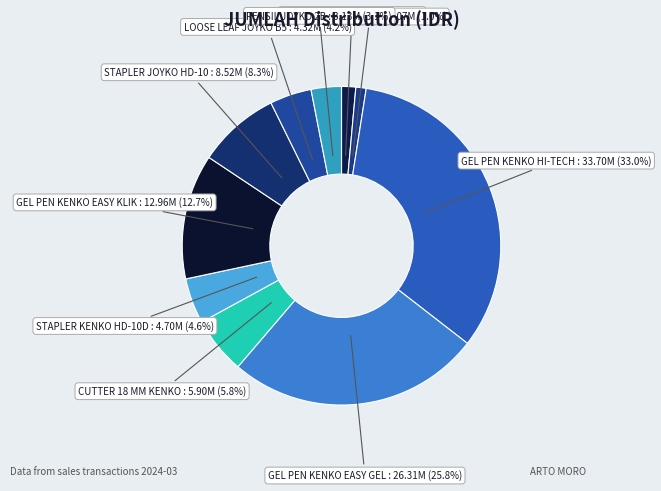

What is the total percentage of STAPLER KENKO HD-10D and GEL PEN KENKO EASY KLIK?

17.3%